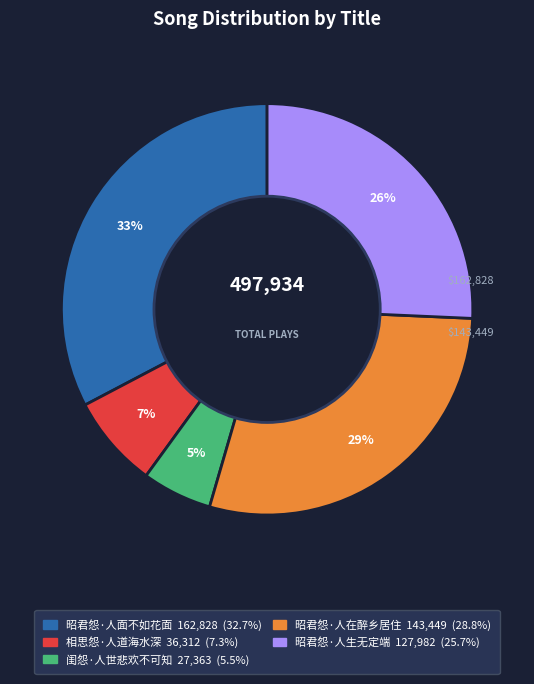

The 闺怨·人世悲欢不可知 slice represents 5% of the pie. True or false?

True